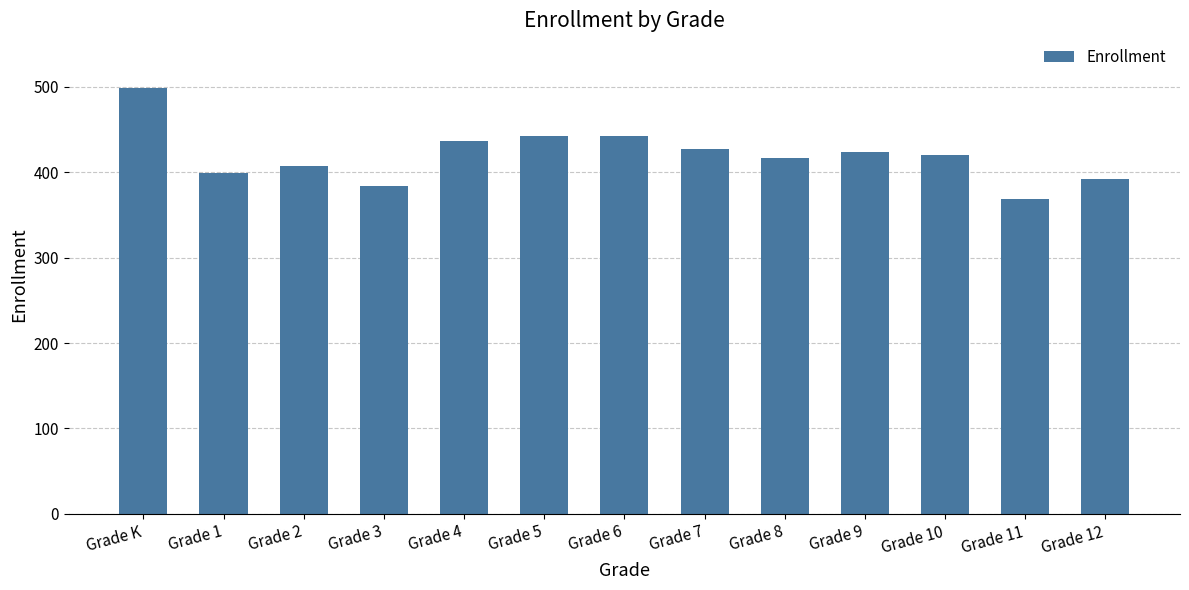

What is the label of the 13th bar from the left?

Grade 12